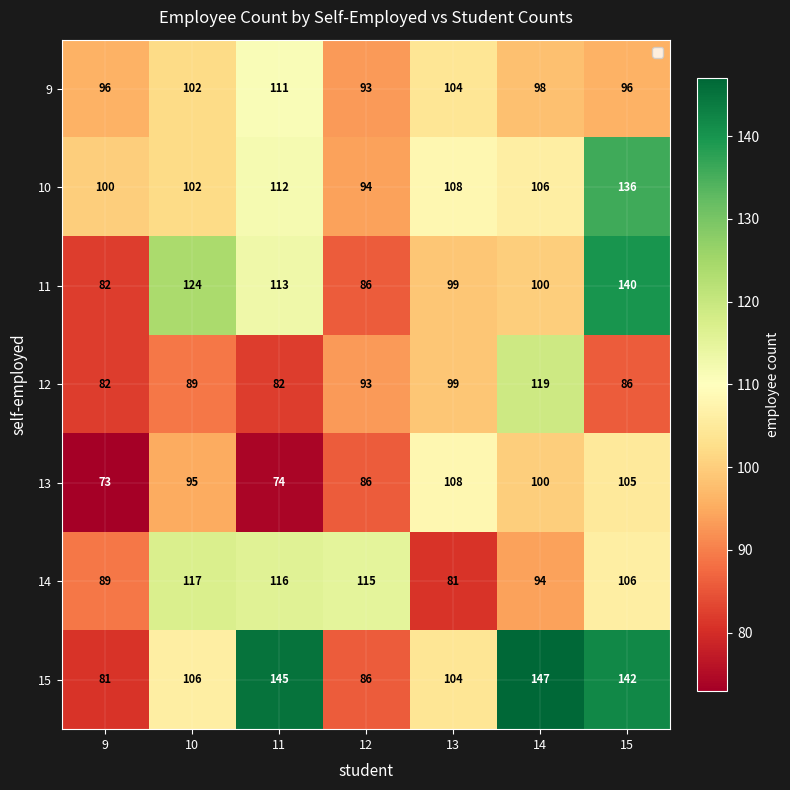

At which category is the sum across all series the highest?

15